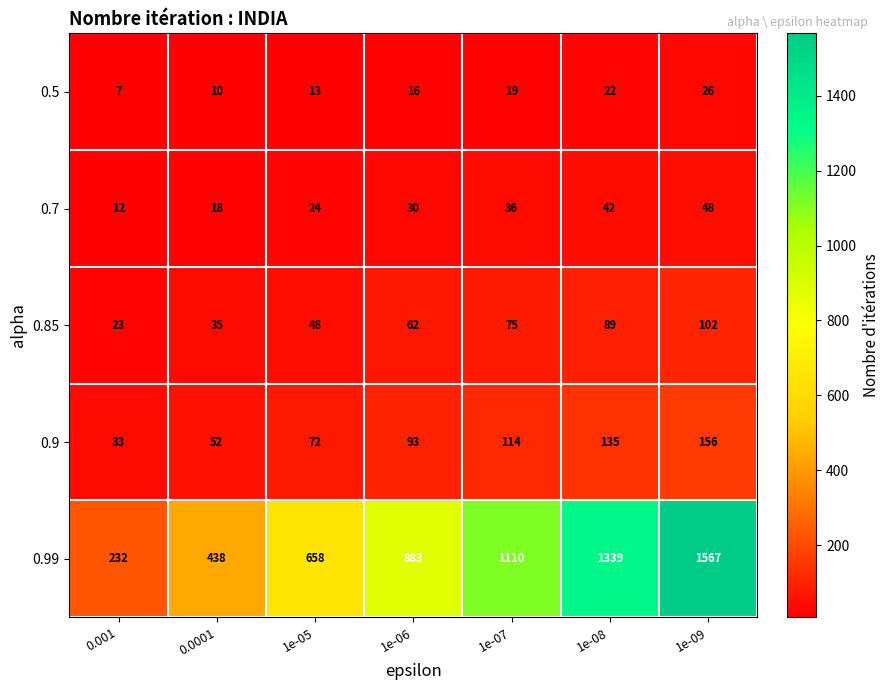

What is the smallest value displayed?

7